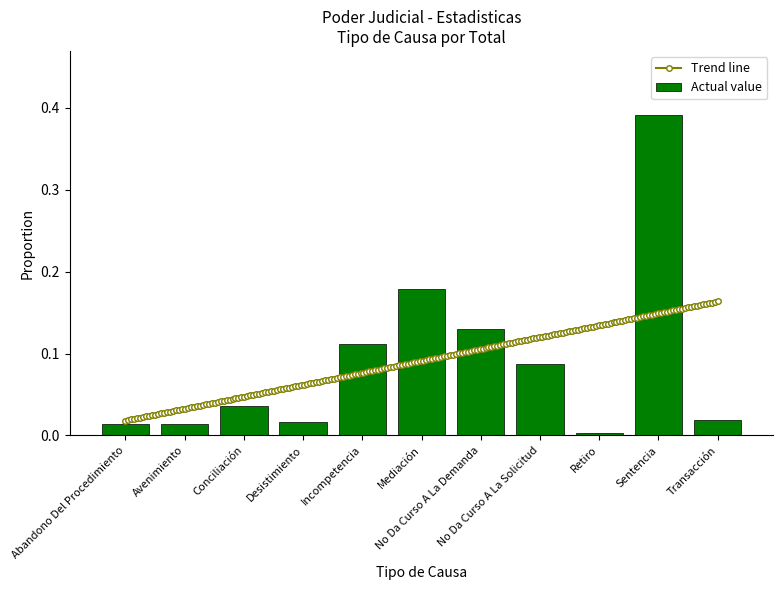

What is the average value?

0.1